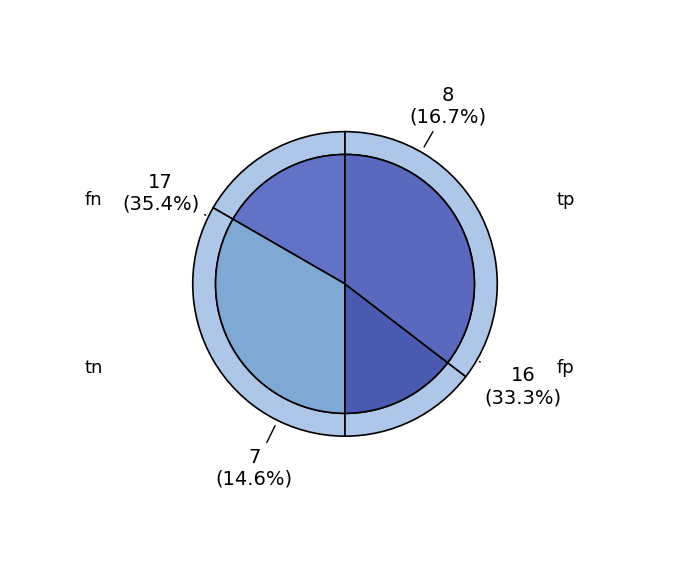

Do fn and fp together represent more than half of the pie?

No